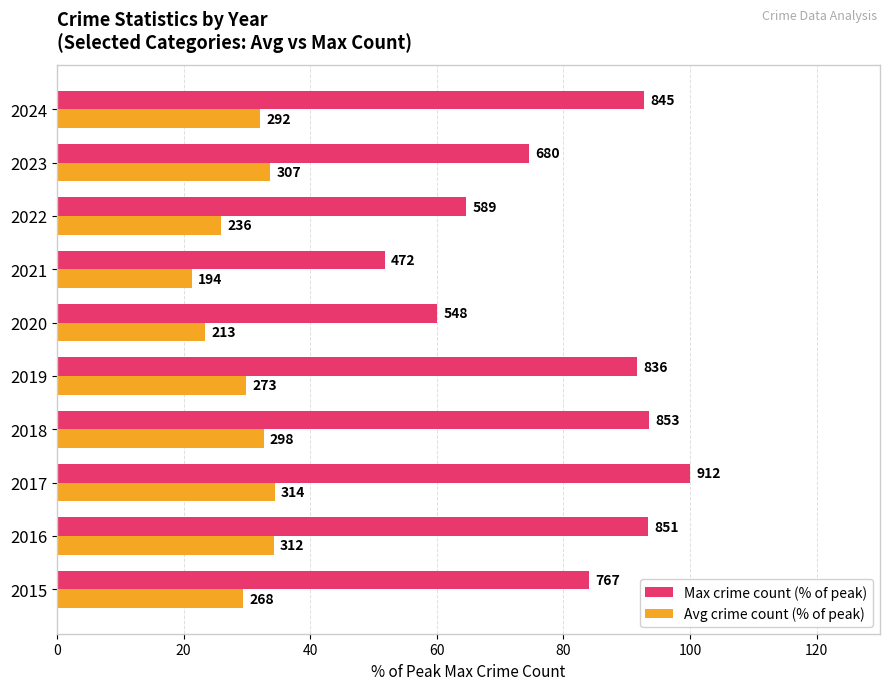

What are all the series names shown in the legend?

Max crime count (% of peak), Avg crime count (% of peak)